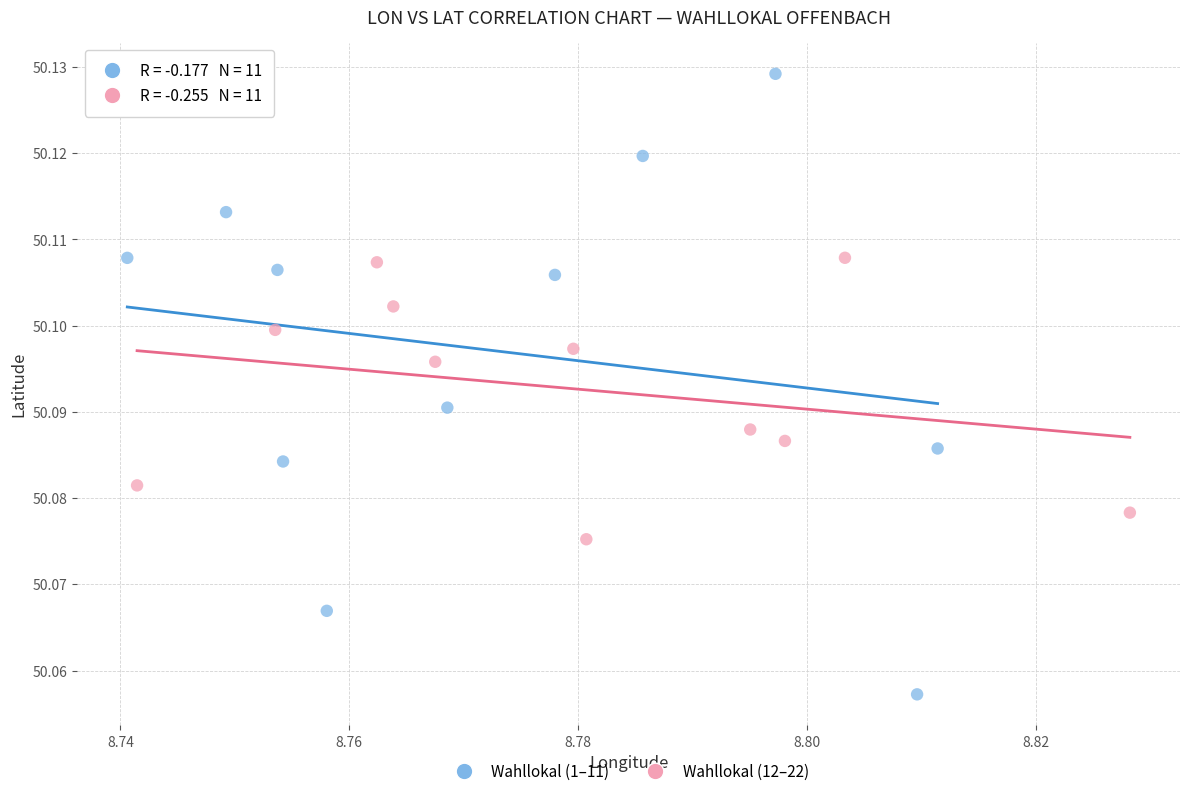

Which series has the widest spread of Y values?

Wahllokal (1–11)